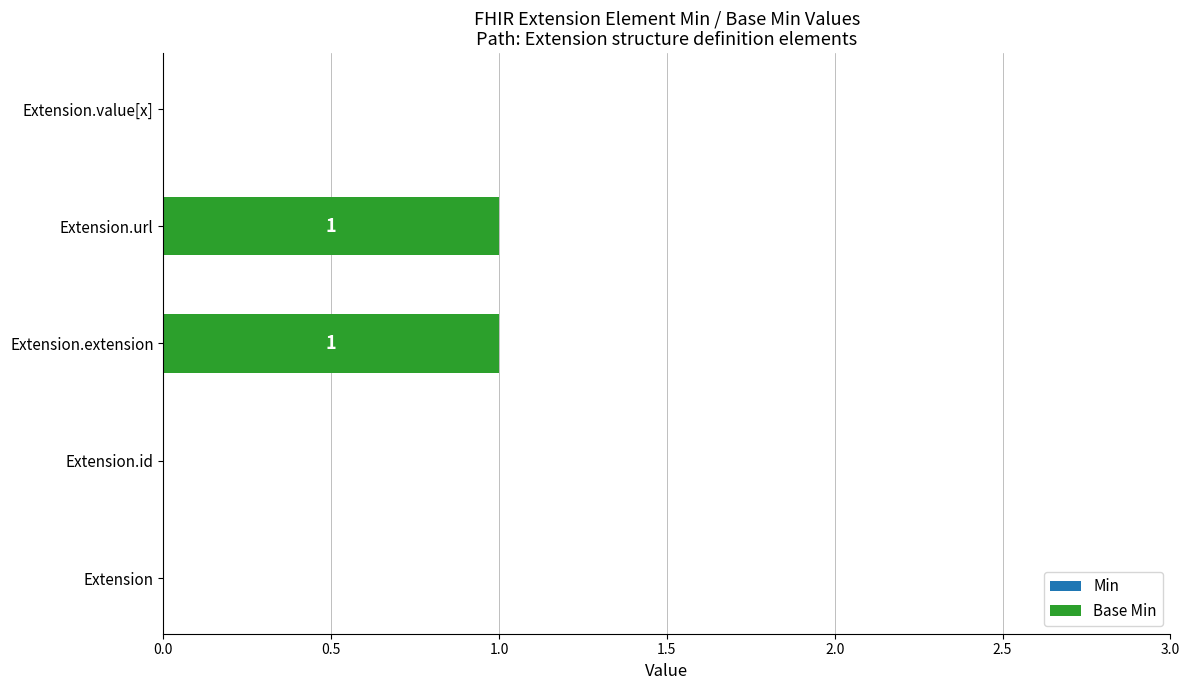

Which has a higher value, Extension or Extension.extension?

Extension.extension